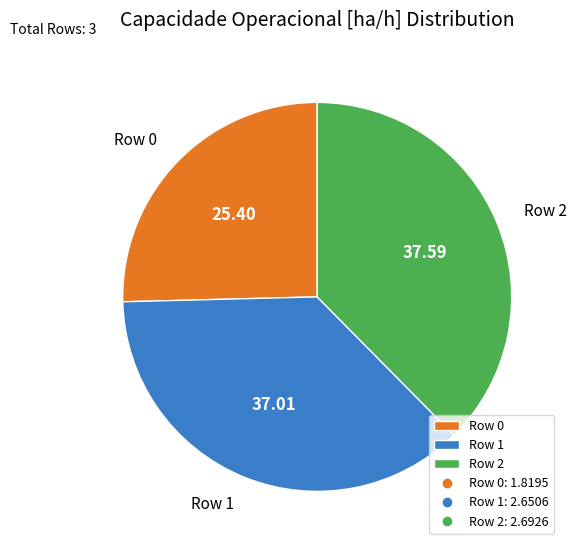

How many segments does this pie chart have?

3